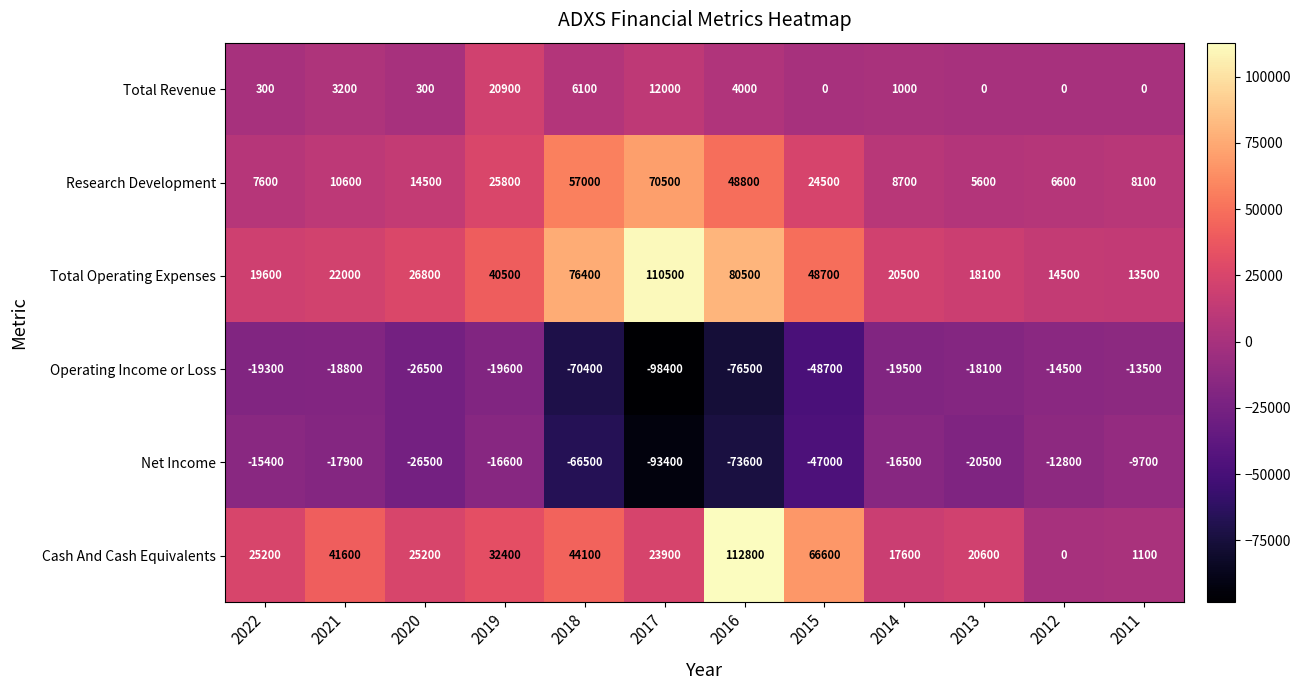

List the series in order of their peak value, highest first.

Cash And Cash Equivalents, Total Operating Expenses, Research Development, Total Revenue, Net Income, Operating Income or Loss